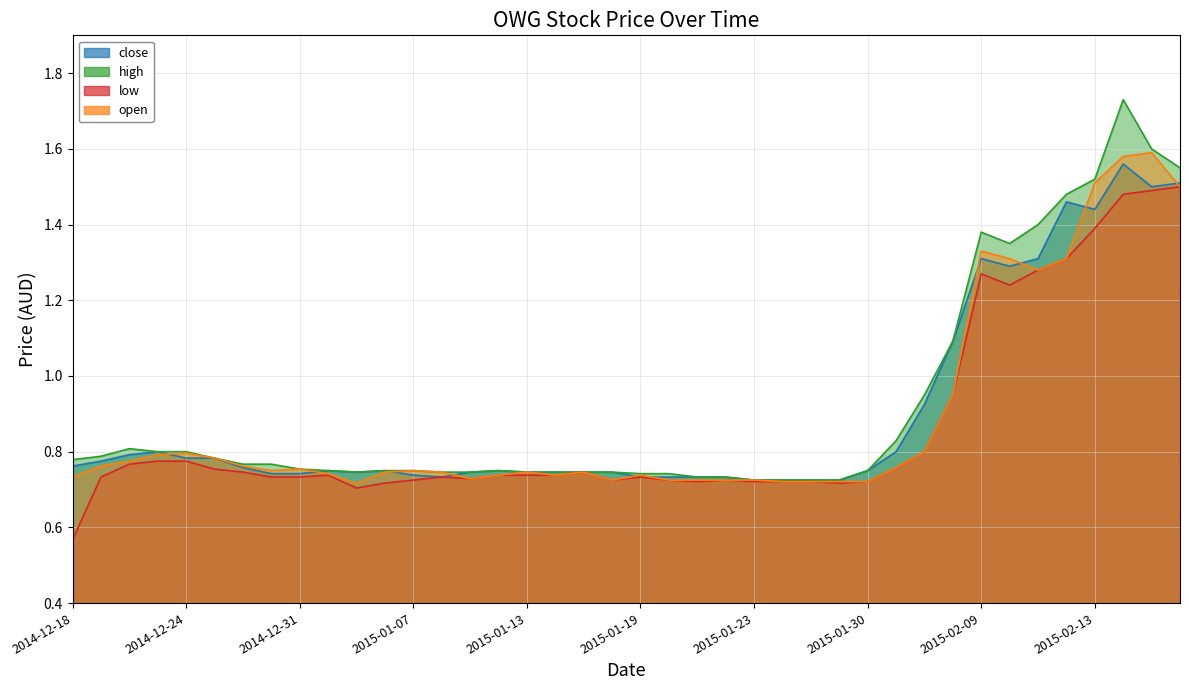

At 2015-01-26, list the series in order from smallest to largest.

low, open, close, high